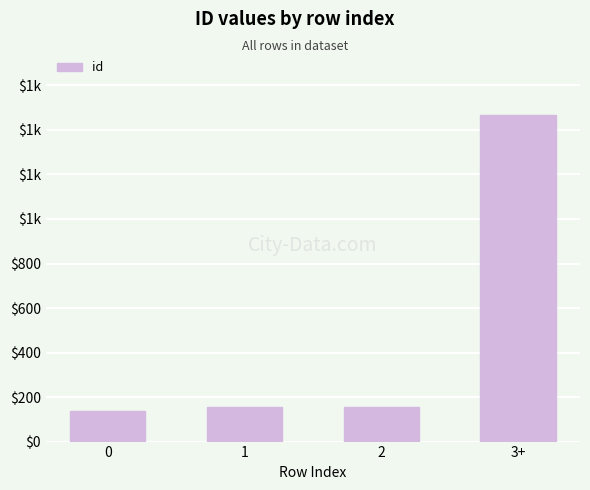

Does the chart contain any negative values?

No